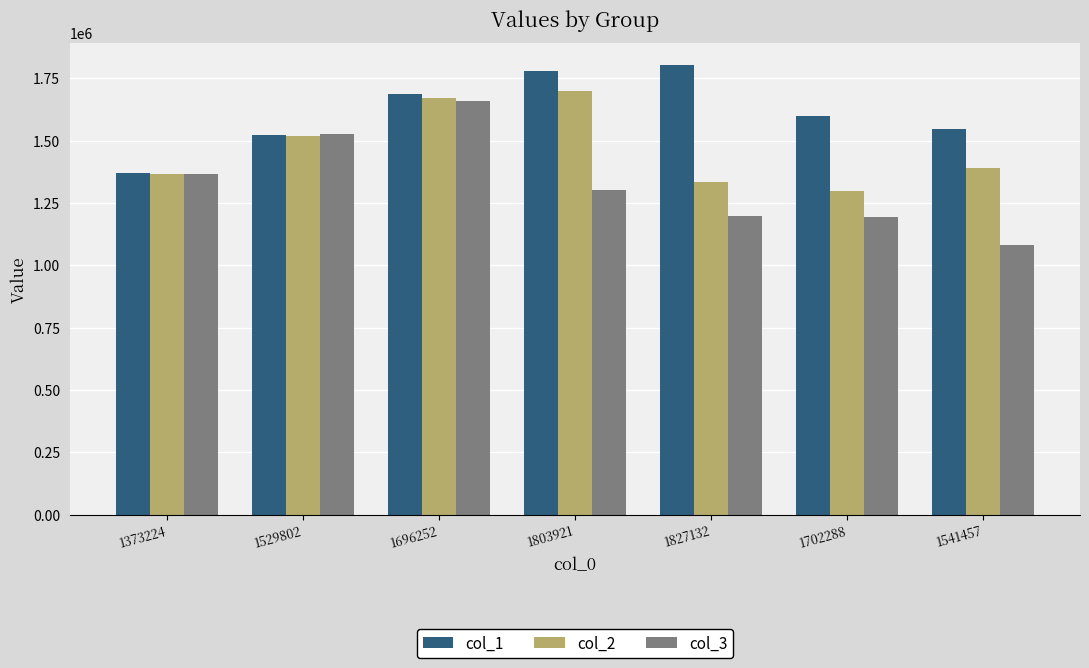

Is it true that col_1 equals 2374815 at 1529802?

False